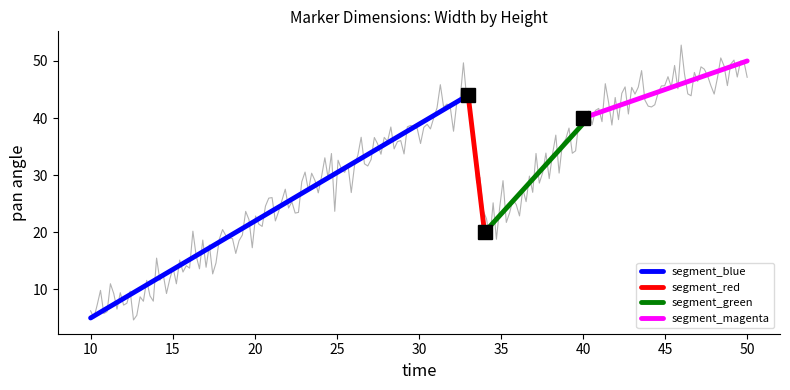

True or false: the data has more than 1 interior local peaks.

True